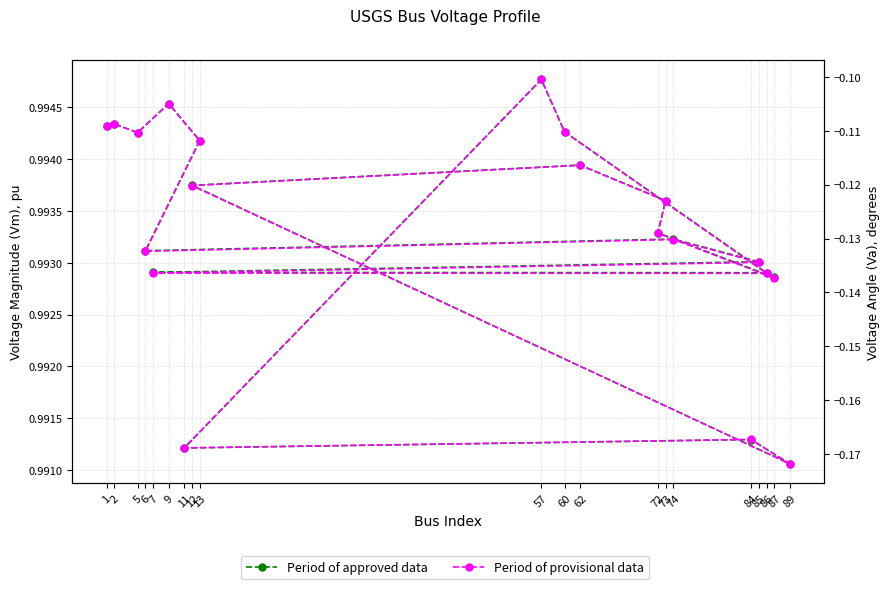

Does the chart have visible grid lines?

Yes